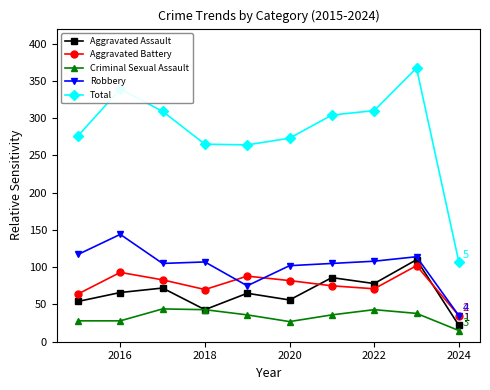

How many interior local peaks does the Aggravated Battery series have?

3